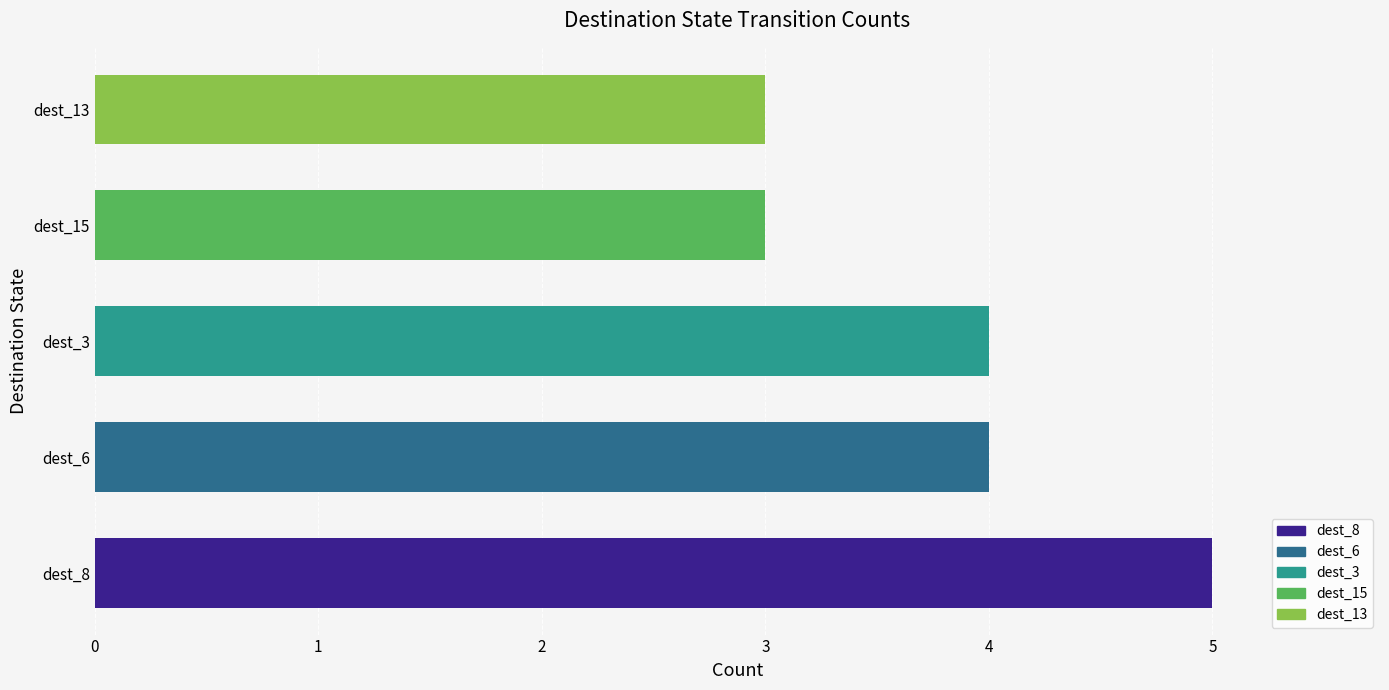

Reading top to bottom, list all the values displayed in this chart.

dest_13=3	dest_15=3	dest_3=4	dest_6=4	dest_8=5